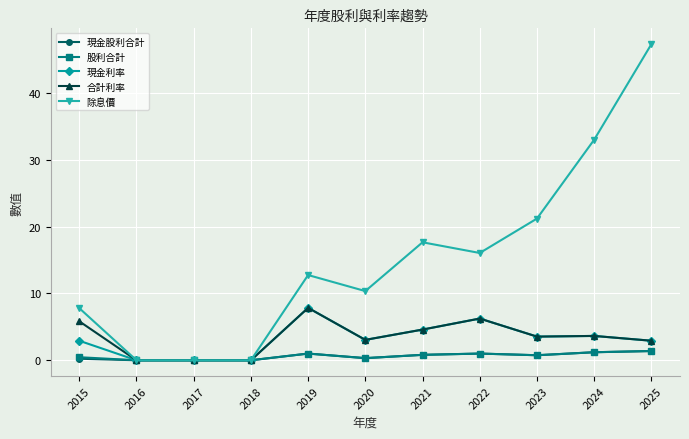

How many data points does each series have?

11